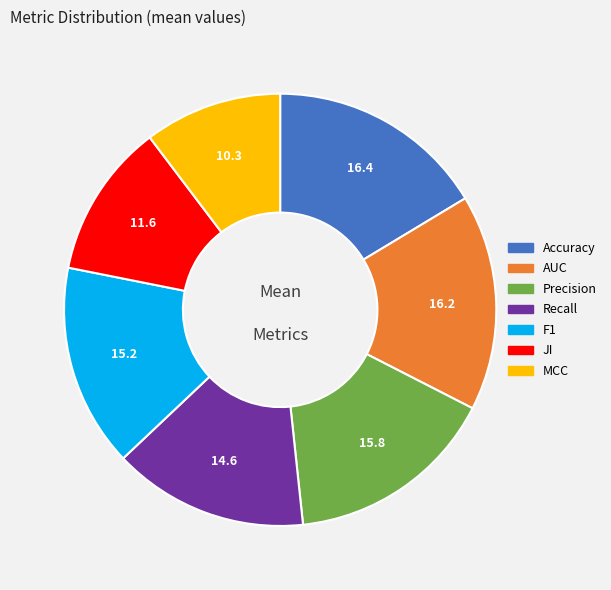

Is the sum of MCC and JI greater than half?

No